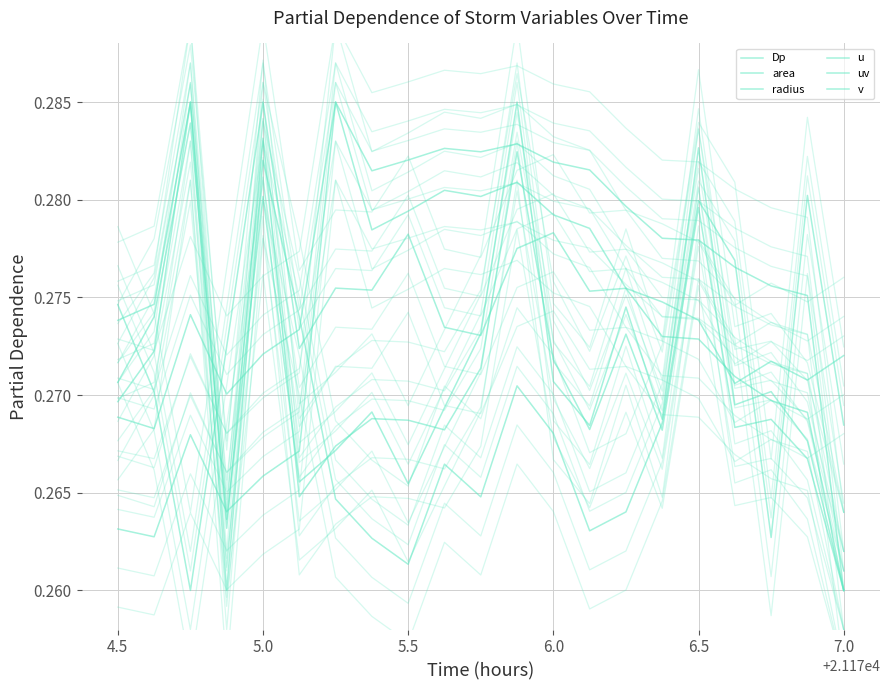

How many intersections are there between radius and Dp?

6